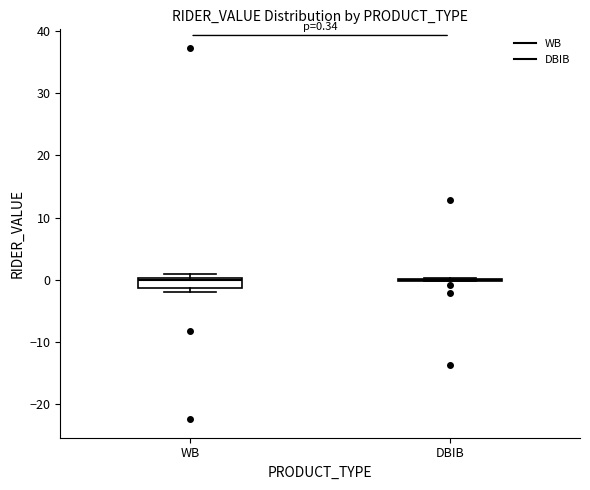

Comparing the boxes themselves (not the whiskers), which one is the tallest?

WB